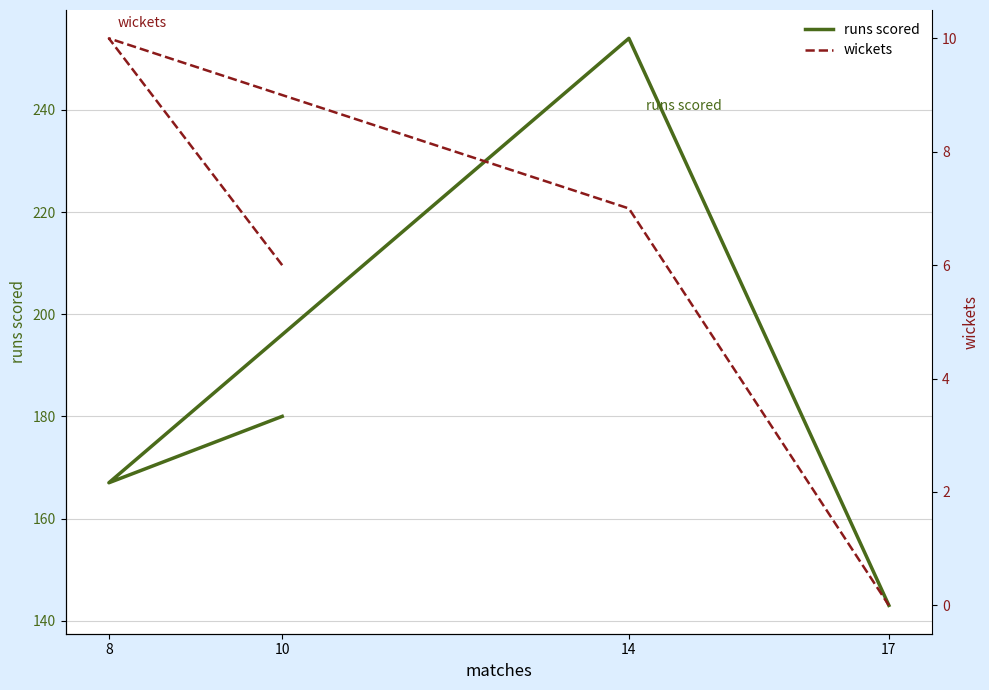

What is the spread (max minus min) of values at 8?

157